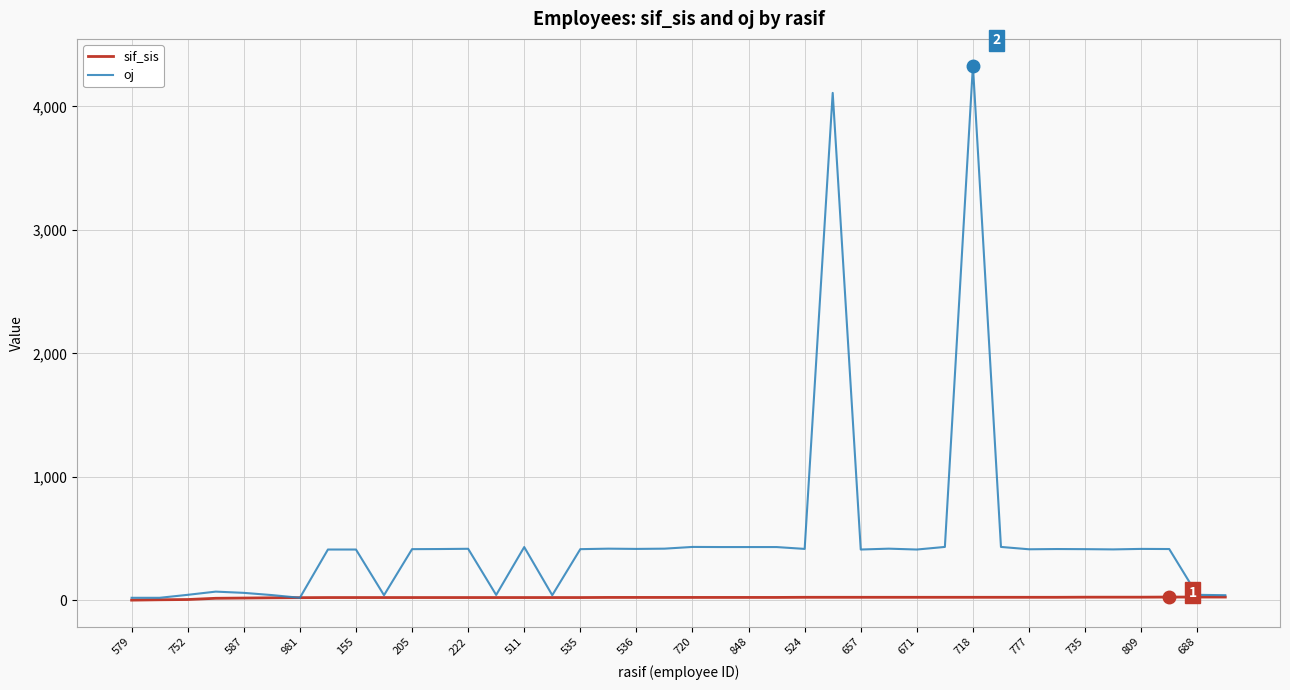

Rank the series by their maximum value, from lowest to highest.

sif_sis, oj